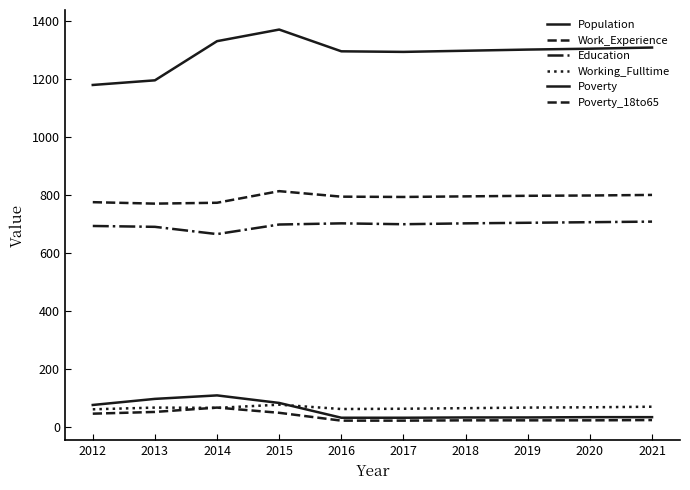

What is the sum of the Population values at 2016 and 2020?

2597